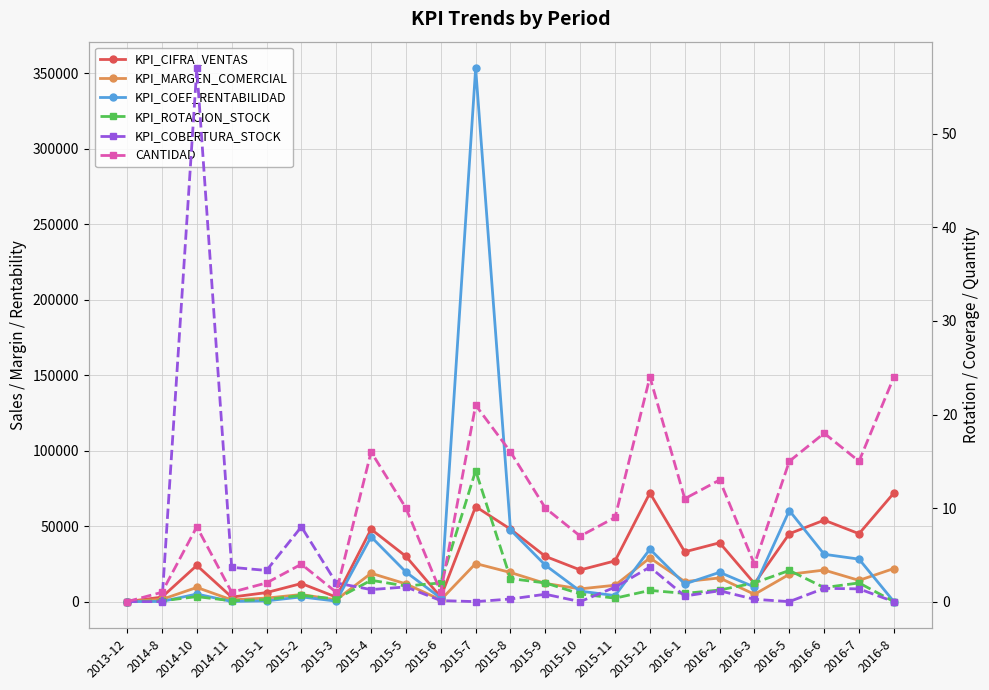

How many interior local peaks does the CANTIDAD series have?

7